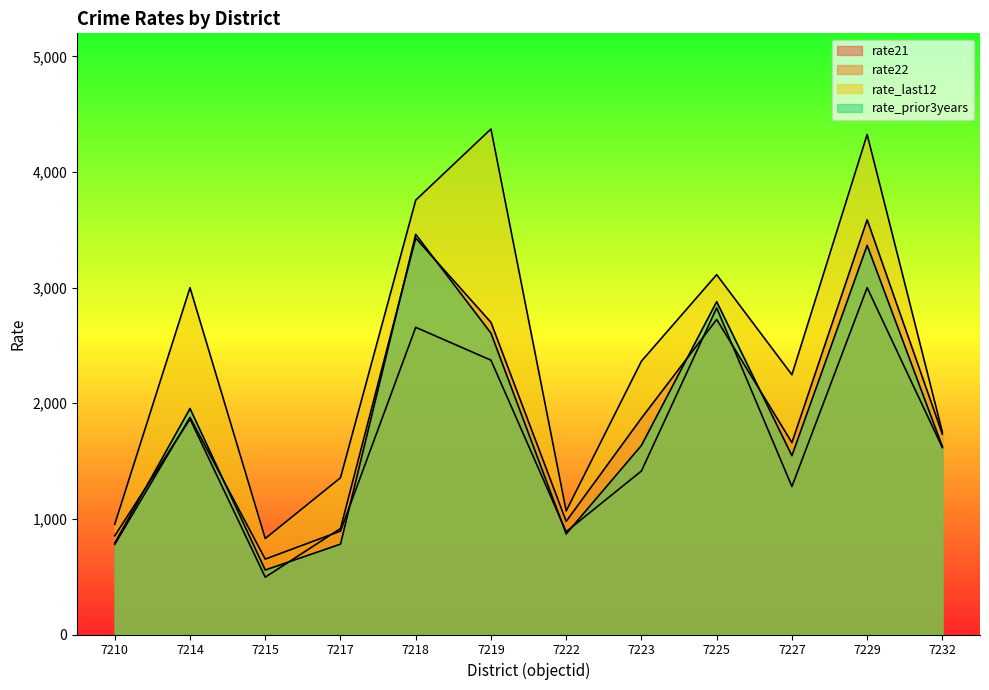

What is the minimum value shown in the chart?

495.7